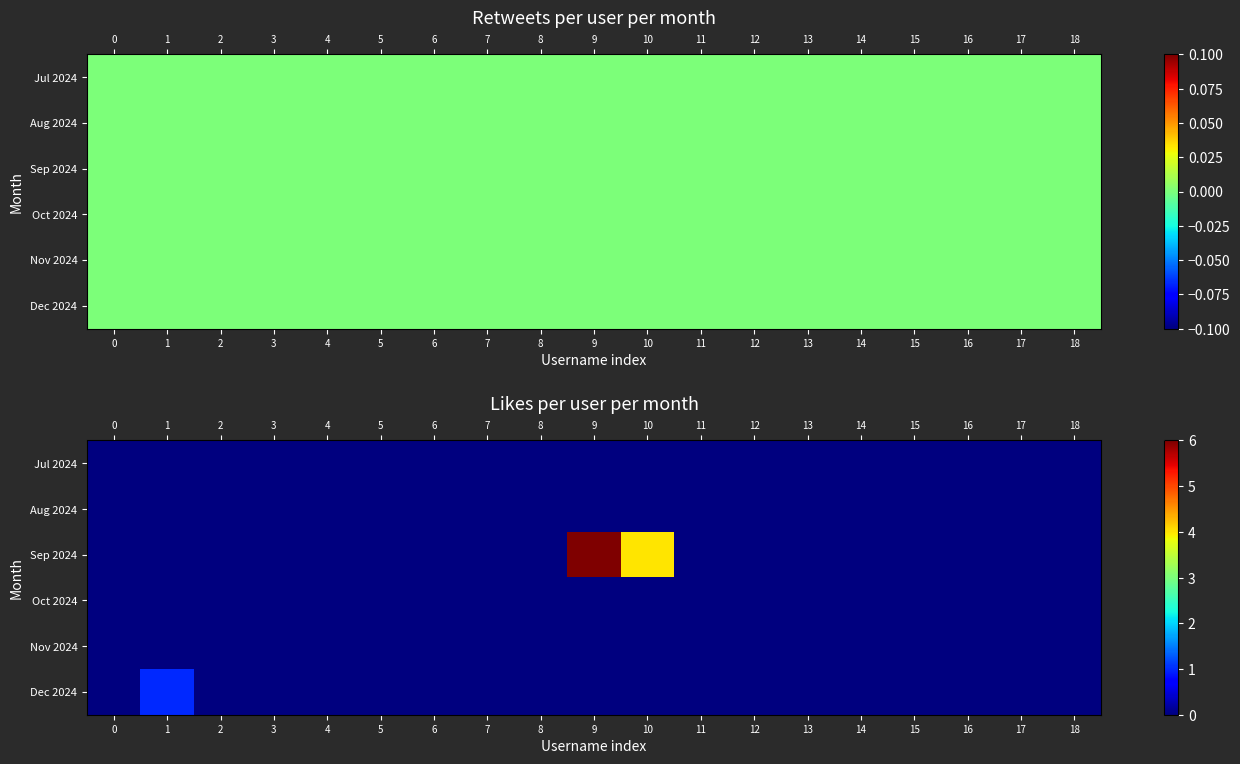

At which category is the sum across all series the highest?

9